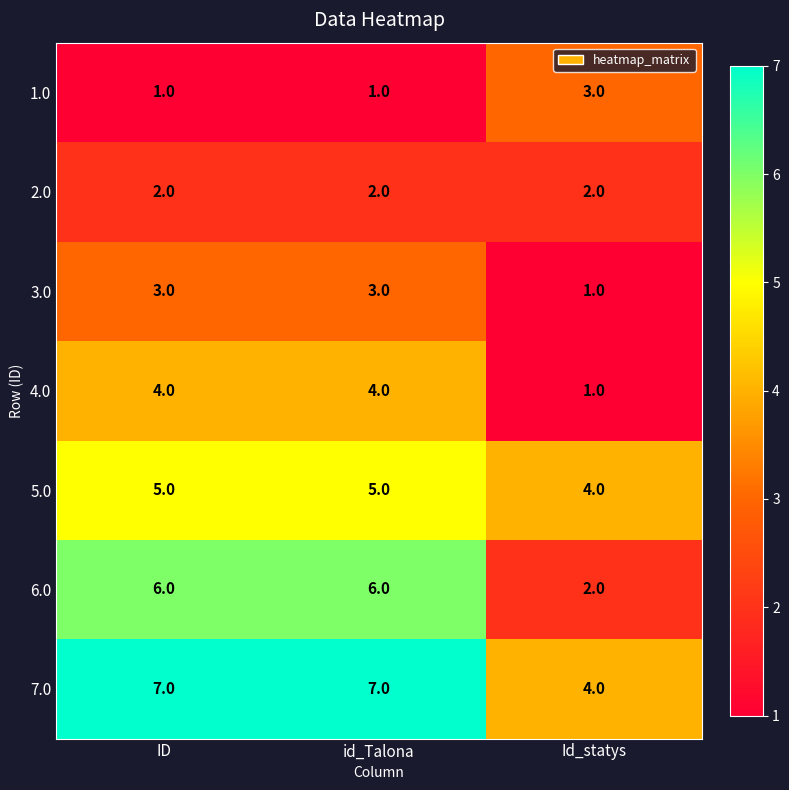

Is the value of 3.0 at ID greater than the value of 7.0 at Id_statys?

No